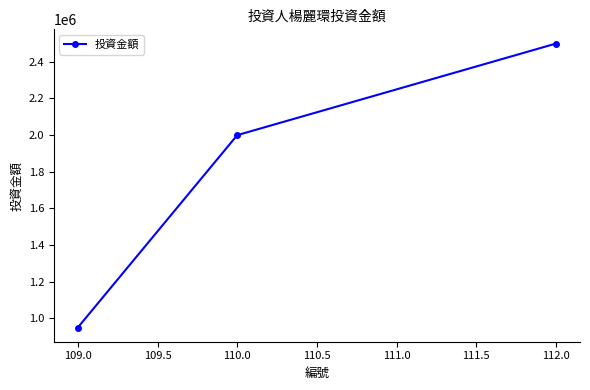

What is the difference between the maximum and minimum values?

1550000